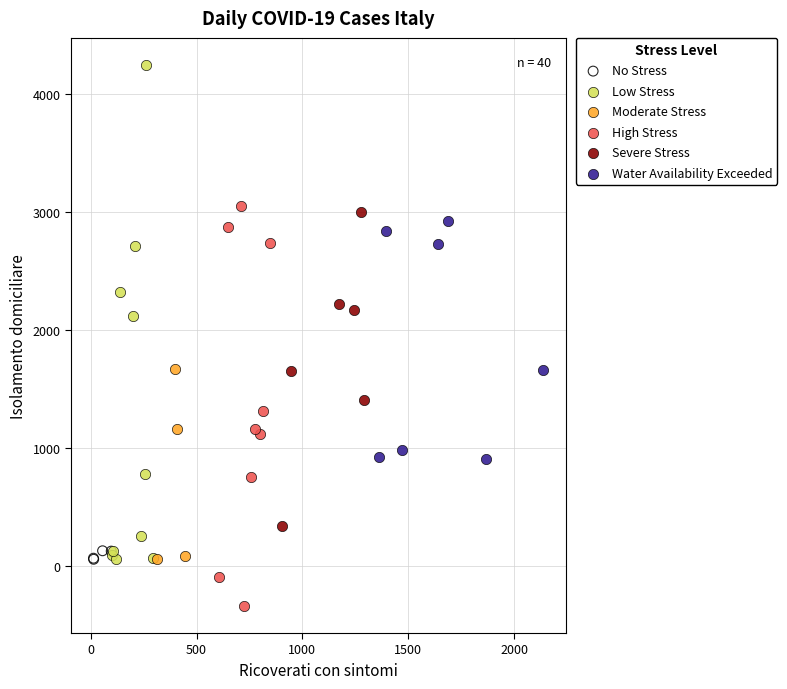

Which series reaches the minimum Y coordinate?

High Stress